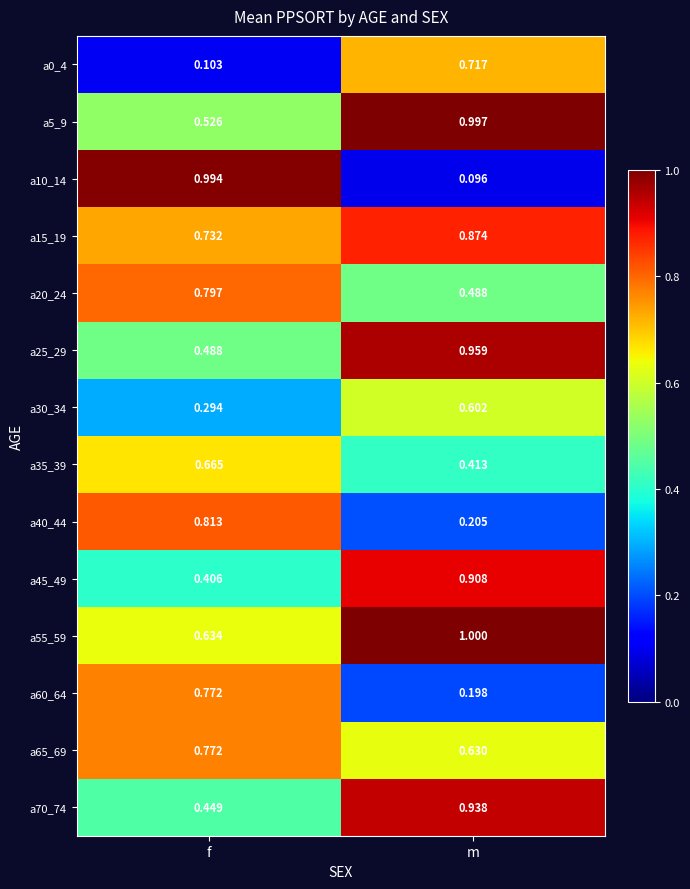

At how many categories does at least one series exceed 0?

2